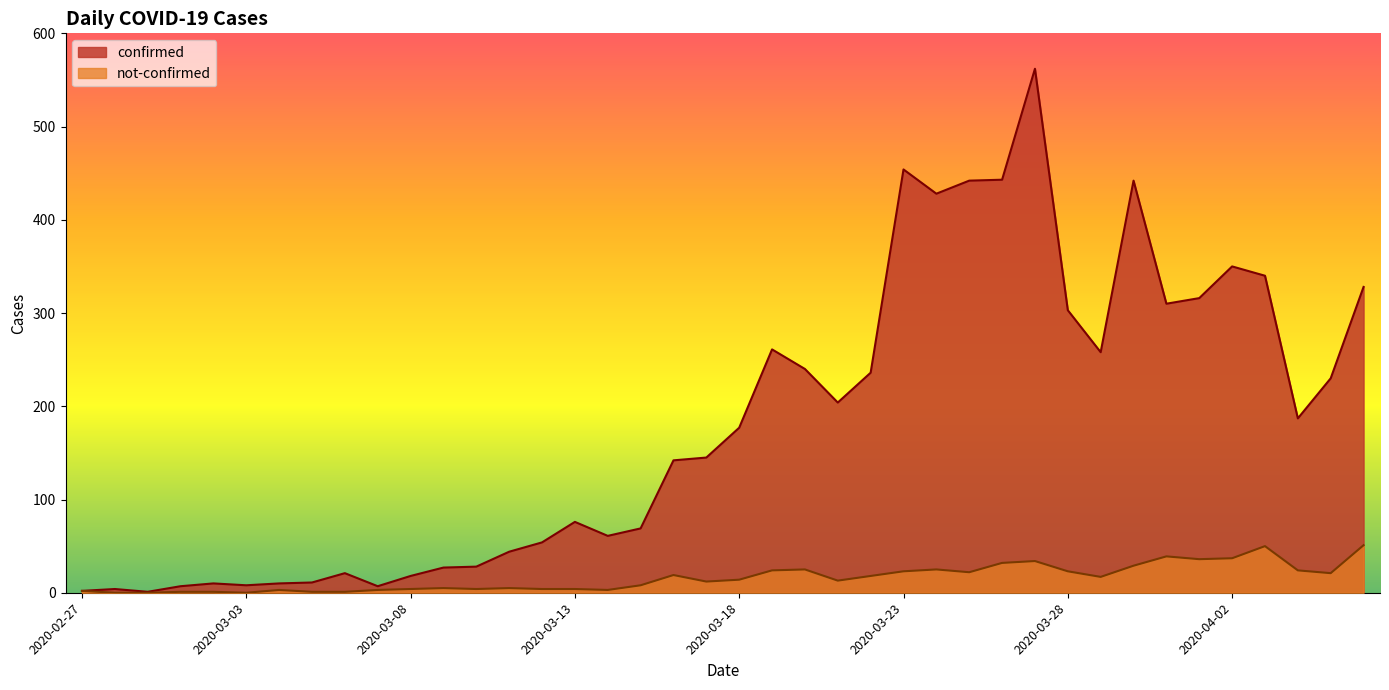

At which category does not-confirmed reach its first local valley?

2020-03-03